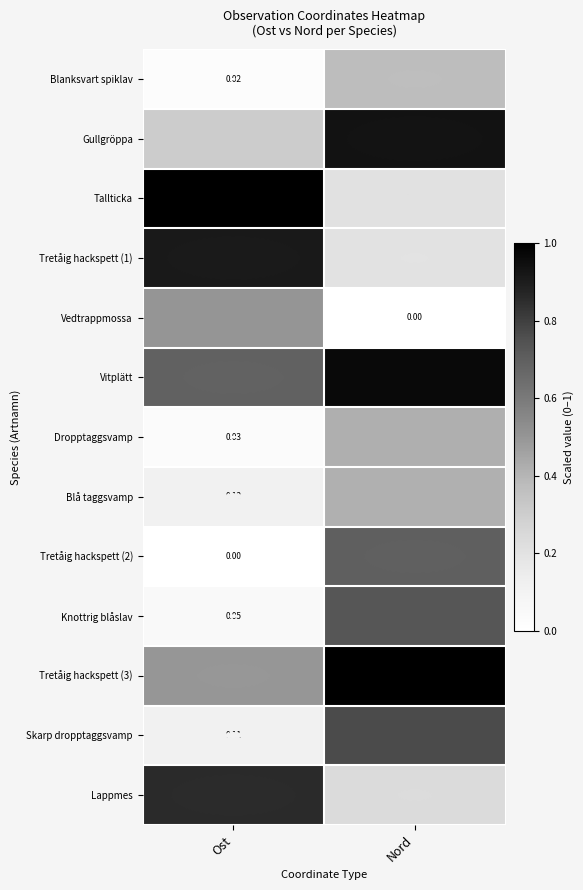

Which series has the largest total across all categories?

Vitplätt